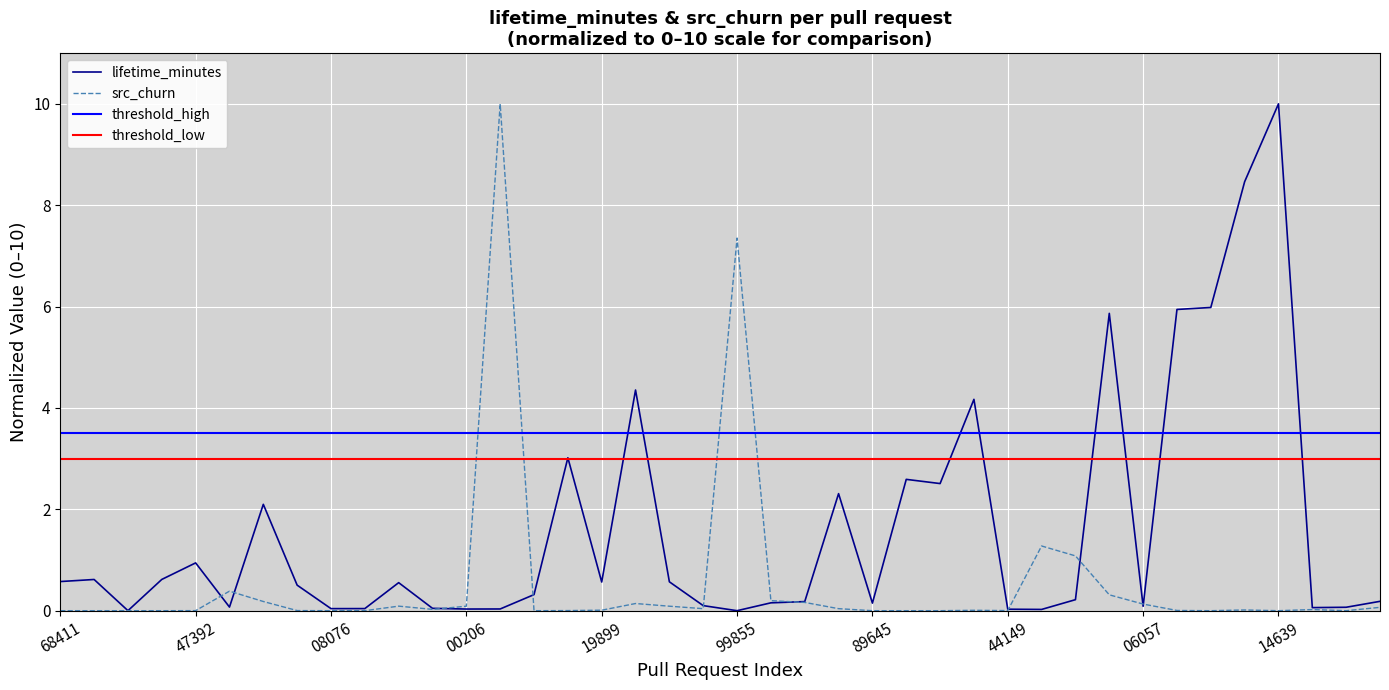

What is the maximum value for src_churn?

10.0